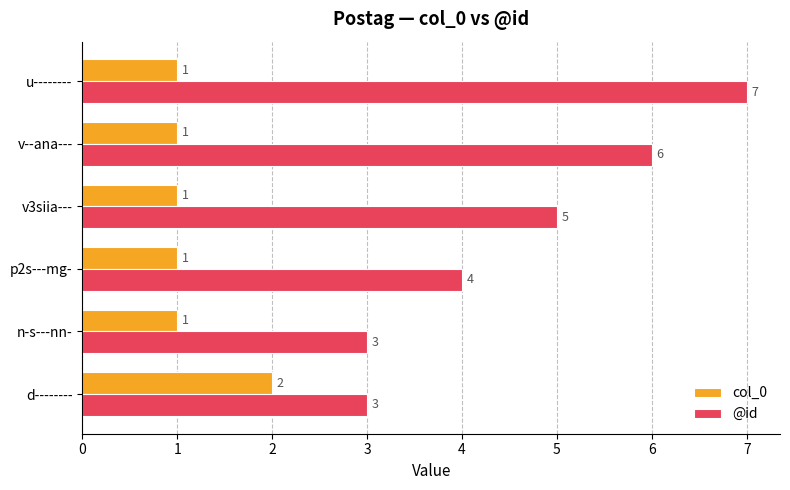

What is the approximate value of @id at p2s---mg-?

4